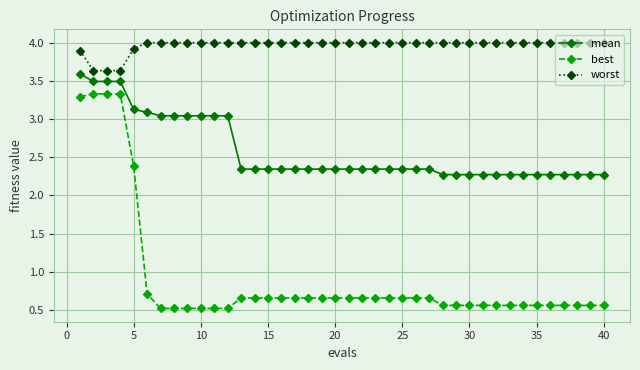

What is the average value of the best series?

0.9